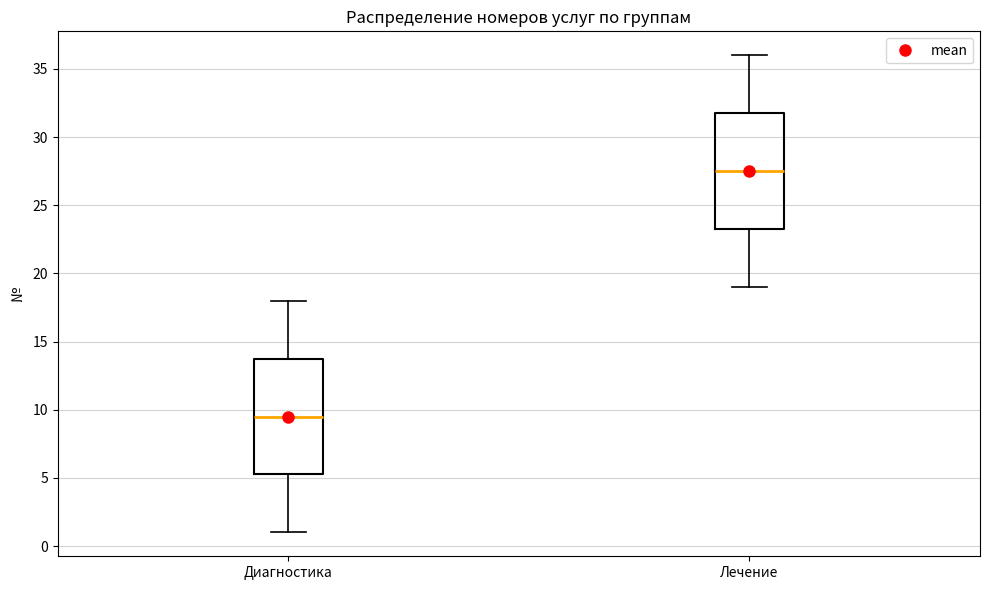

Which box has the highest median line?

Лечение